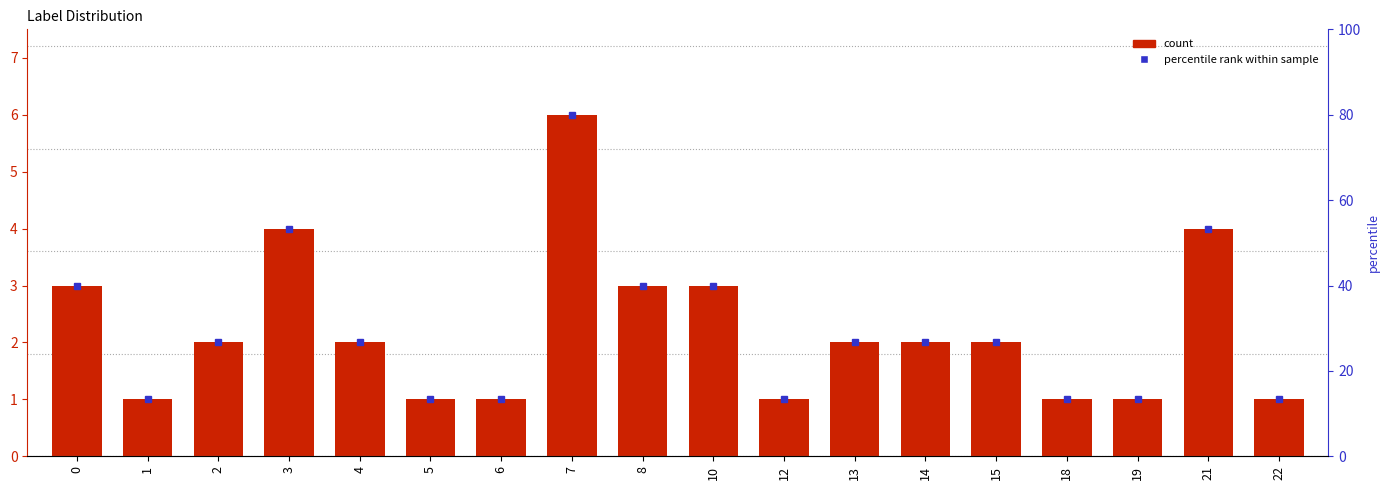

What is the maximum value shown in the chart?

6